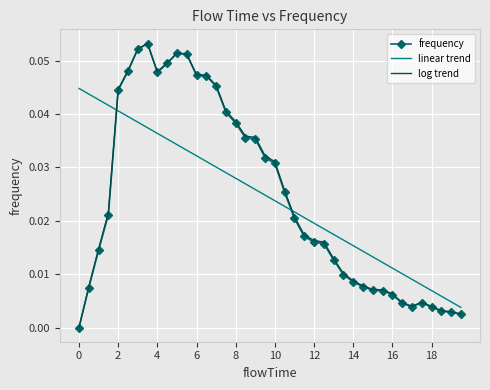

How many intersections are there between linear trend and log trend?

2